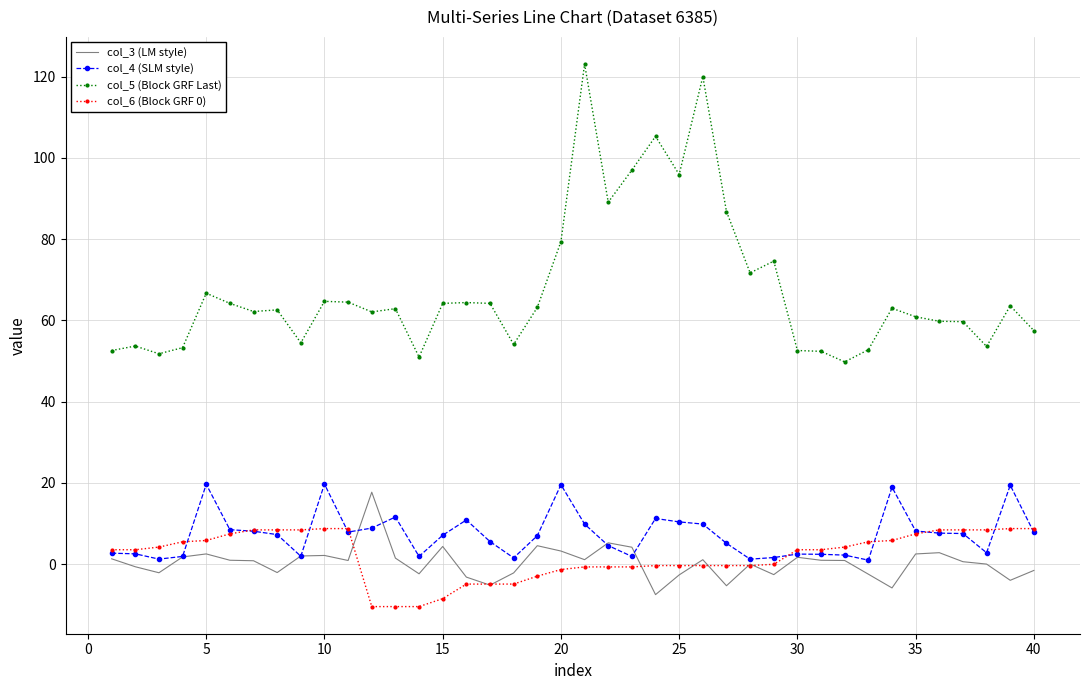

True or false: col_4 (SLM style) and col_5 (Block GRF Last) intersect in this chart.

False